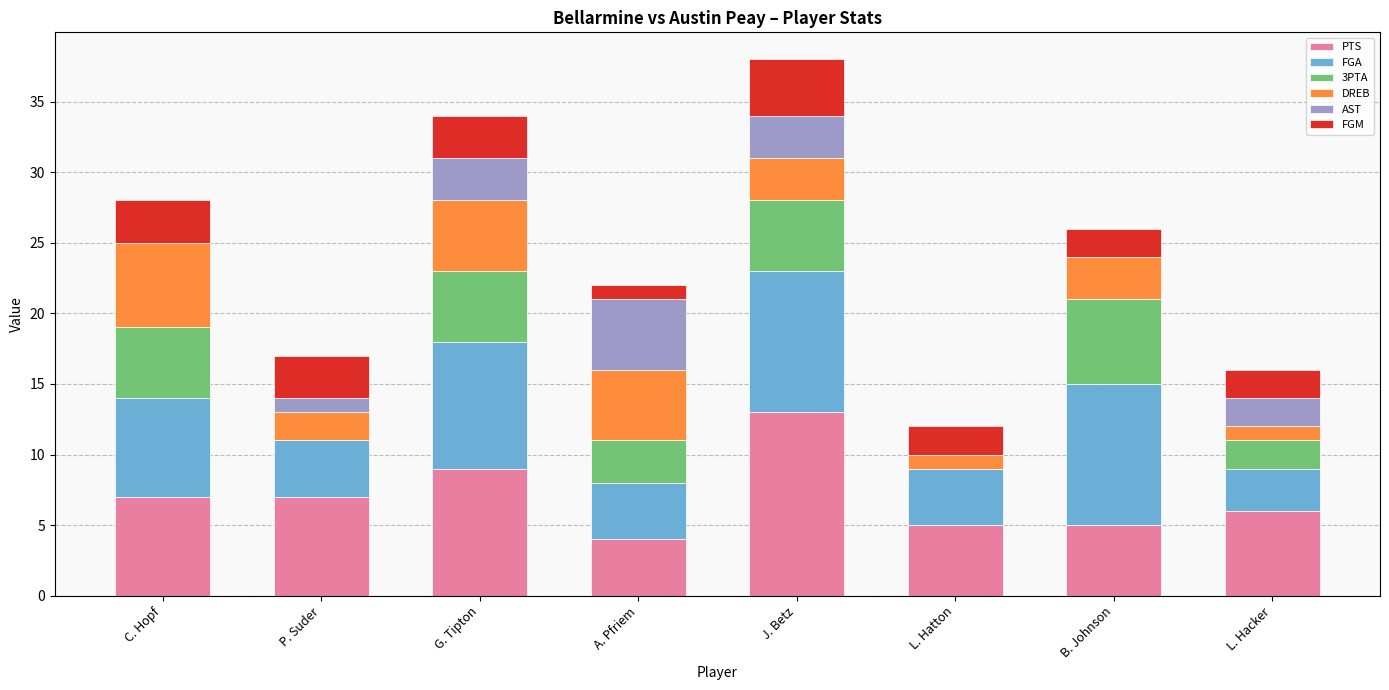

True or false: PTS has a value of 4 at A. Pfriem.

True